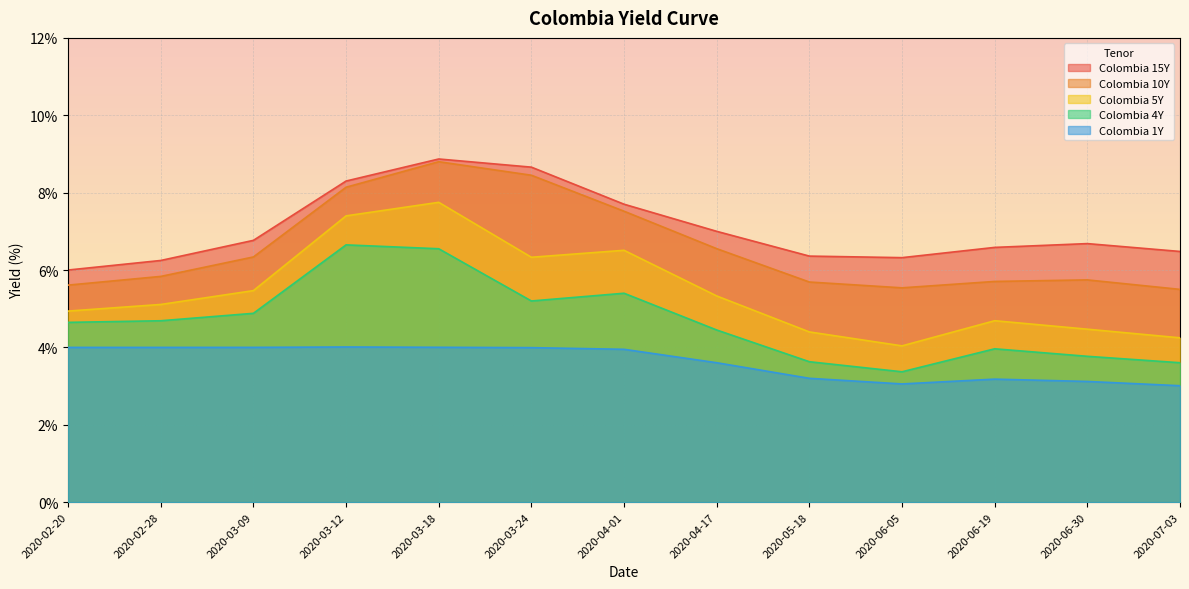

Where is the first local minimum for Colombia 1Y?

2020-06-05